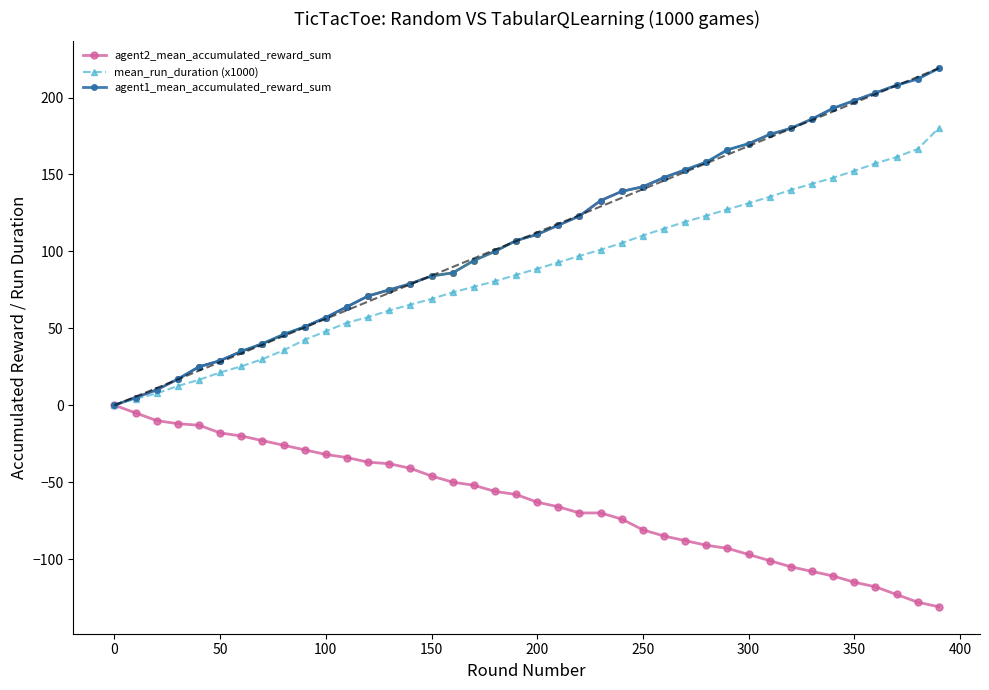

True or false: mean_run_duration and agent2_mean_accumulated_reward_sum cross at least once.

False